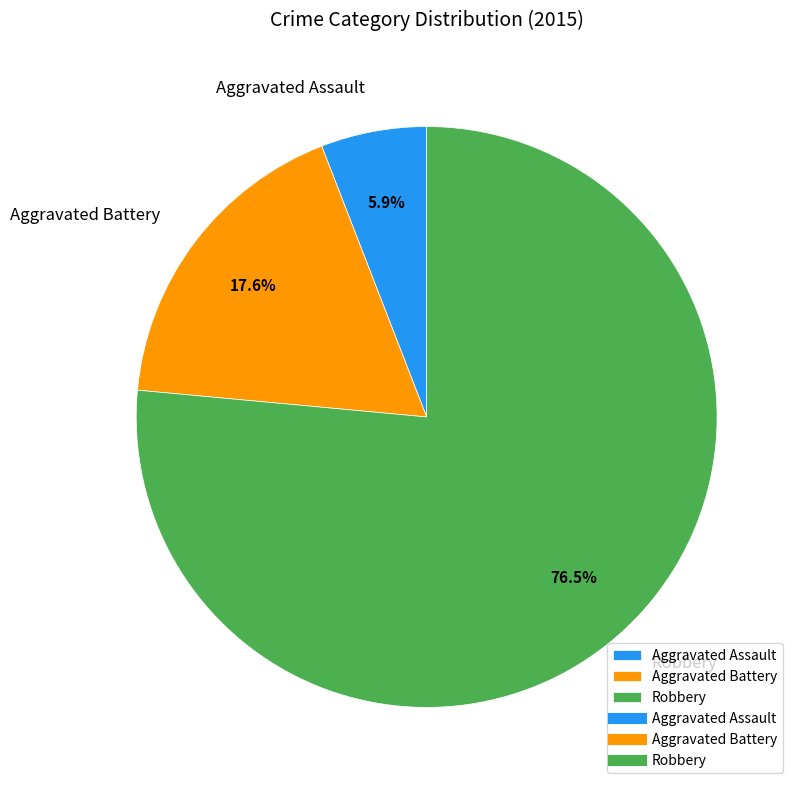

To the nearest percent, what percentage of the pie is Aggravated Assault?

6%